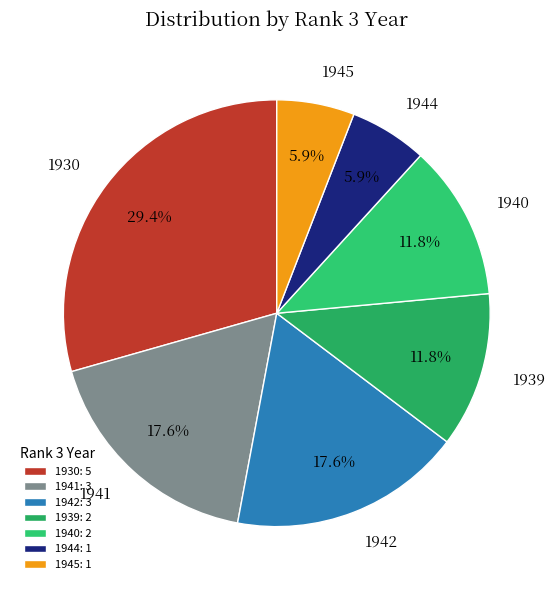

To the nearest percent, what is the difference between the largest and smallest slice percentages?

24%